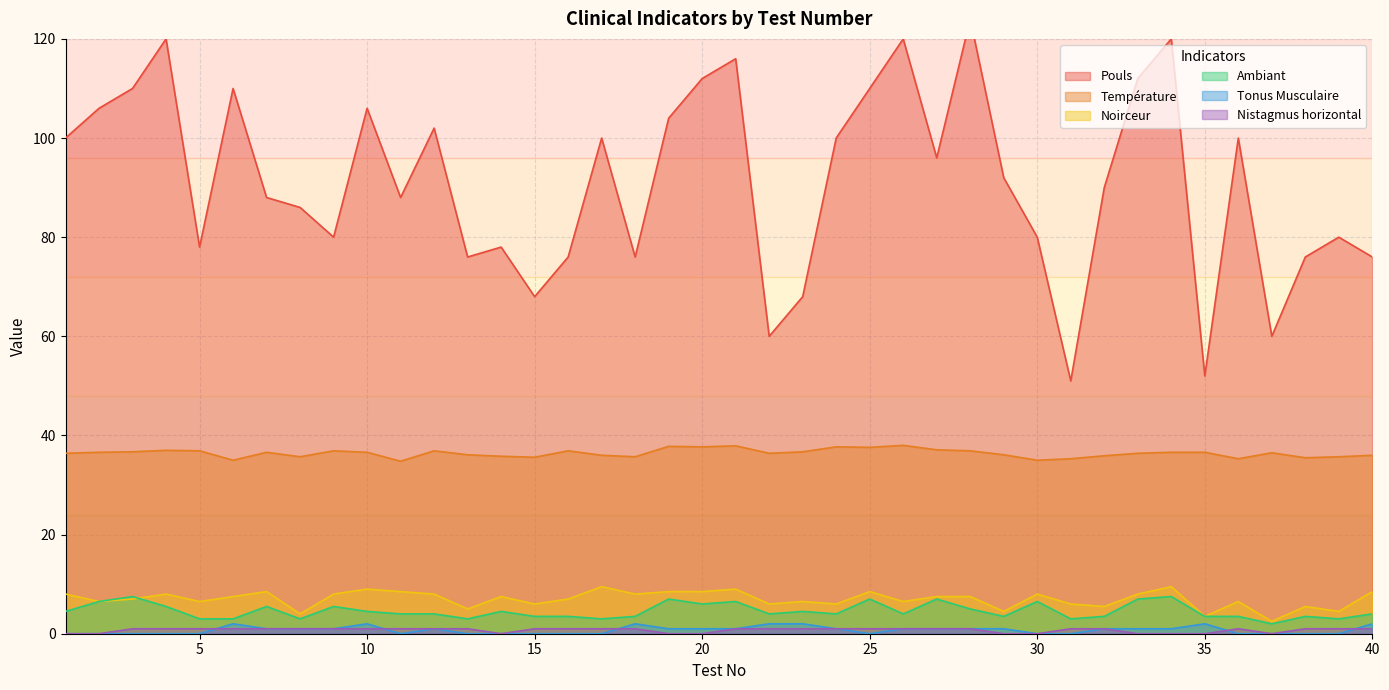

How many interior local peaks does the Ambiant series have?

12